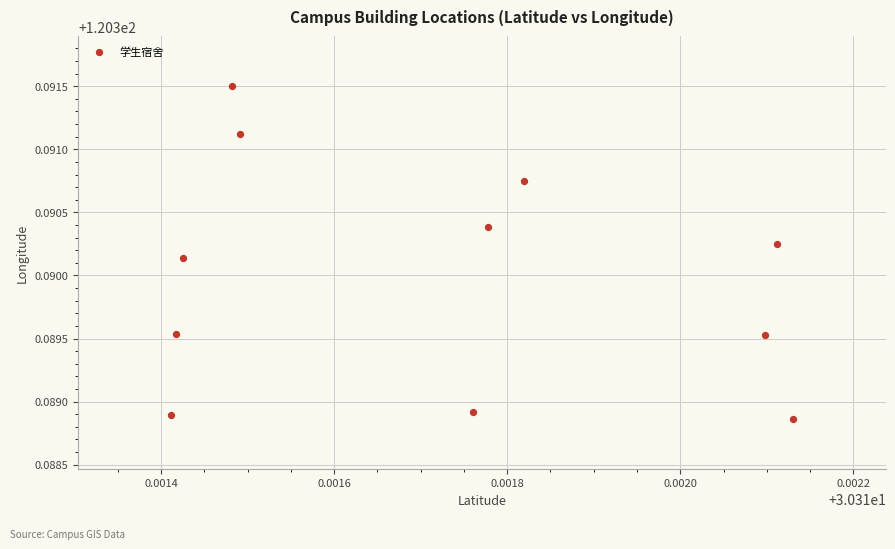

What is the average X value?

30.3